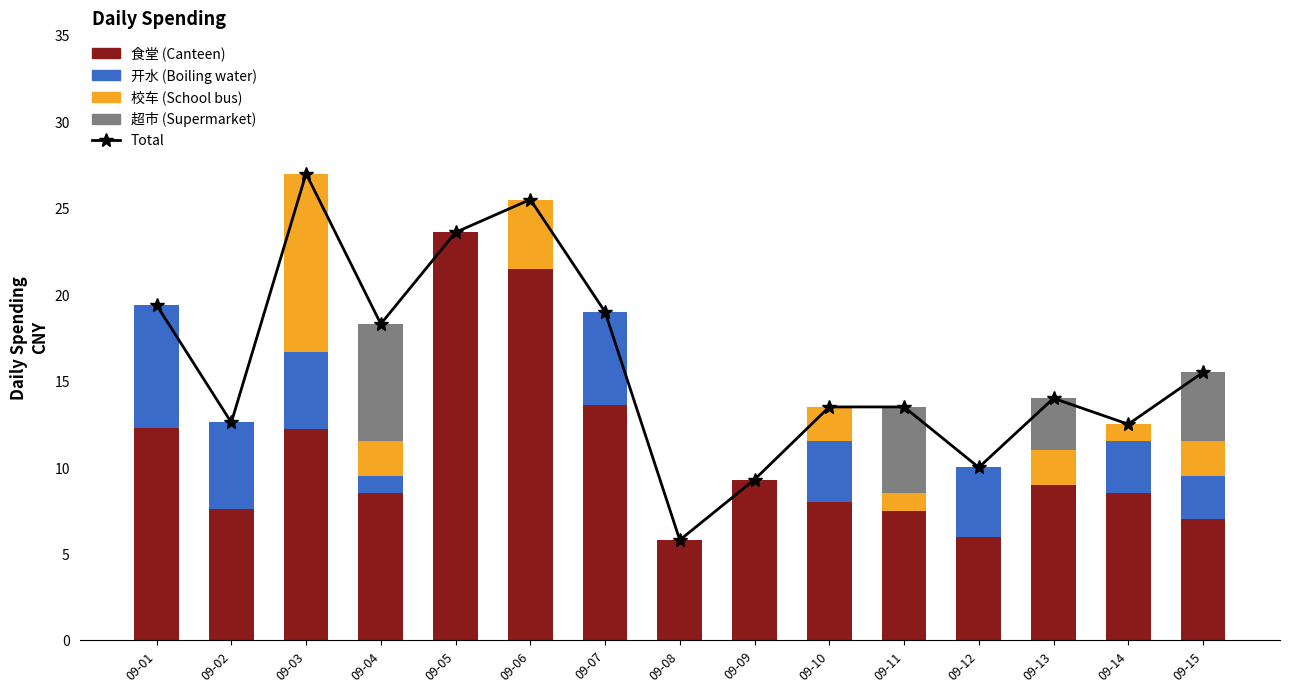

Which has a higher value, 09-13 or 09-09?

09-13